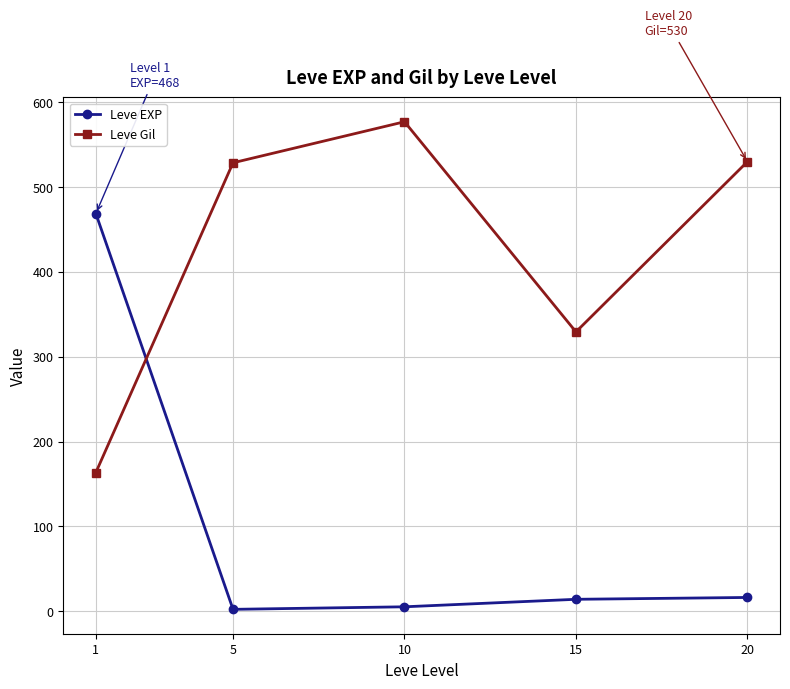

What is the sum of the Leve EXP values at 1 and 15?

482.7